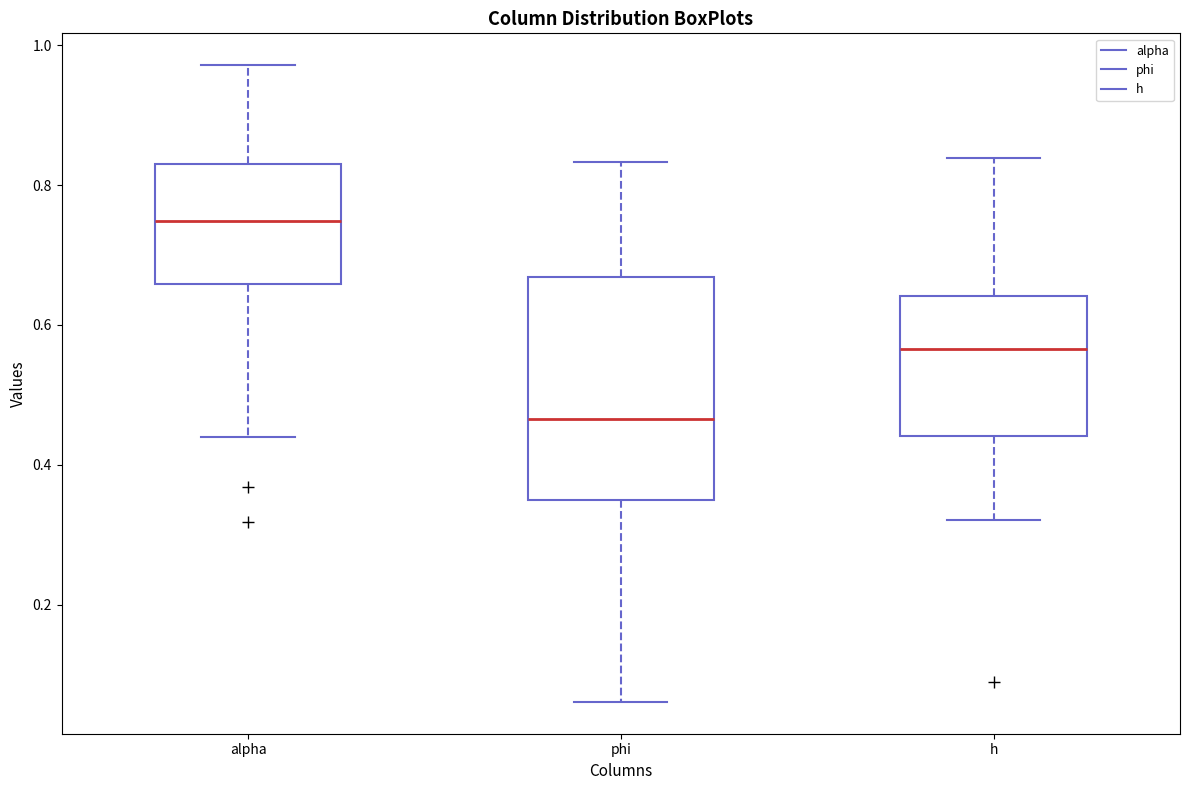

Where does the upper whisker of the box for alpha end on the y-axis? The values are not printed on the chart, so give them approximately, as read against the axis.

0.98